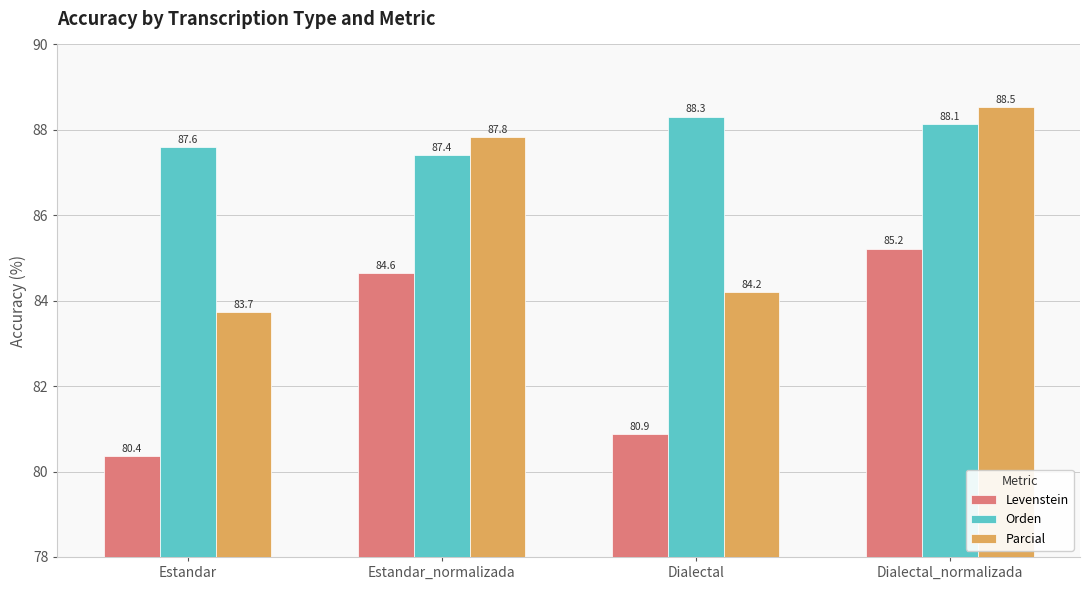

What are all the series names shown in the legend?

Levenstein, Orden, Parcial